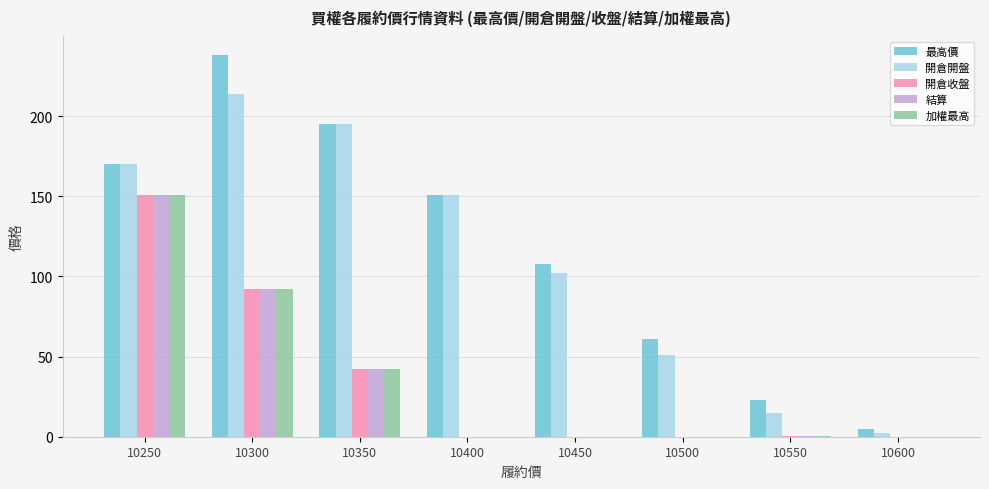

What is the sum of all 加權最高 values?

285.6